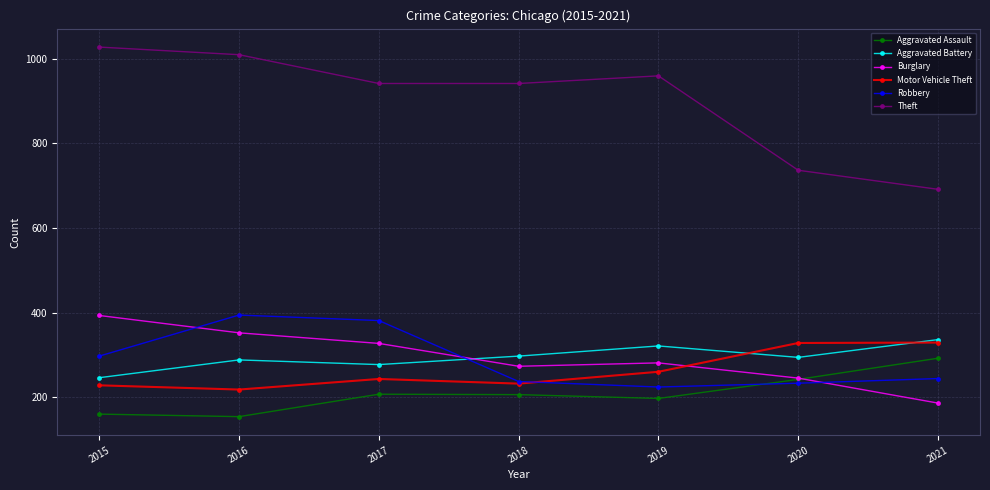

At which category does the chart reach its peak across all series?

2015